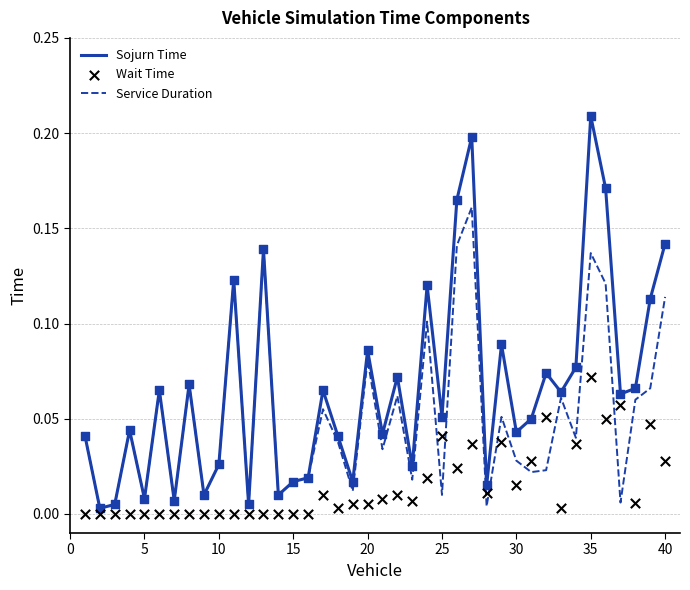

Which category has the highest value in the Sojurn Time series?

35